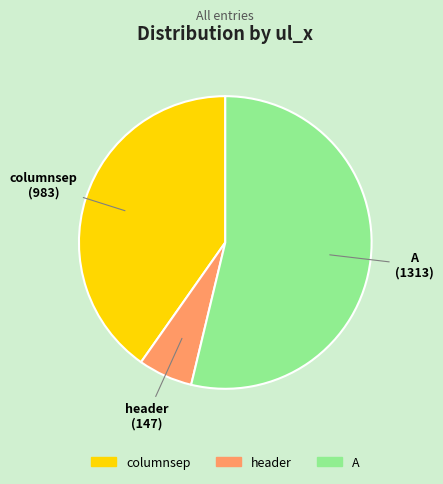

What is the ratio of the value at header to the value at A?

0.1